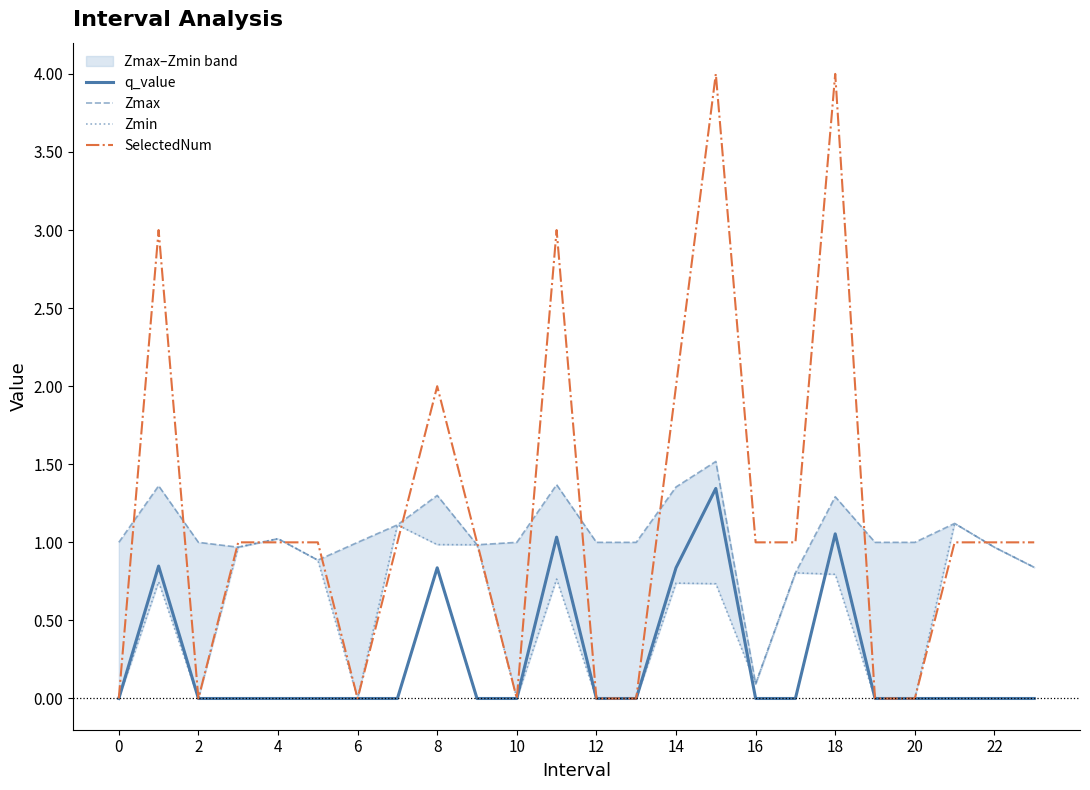

Which series has the largest total across all categories?

SelectedNum